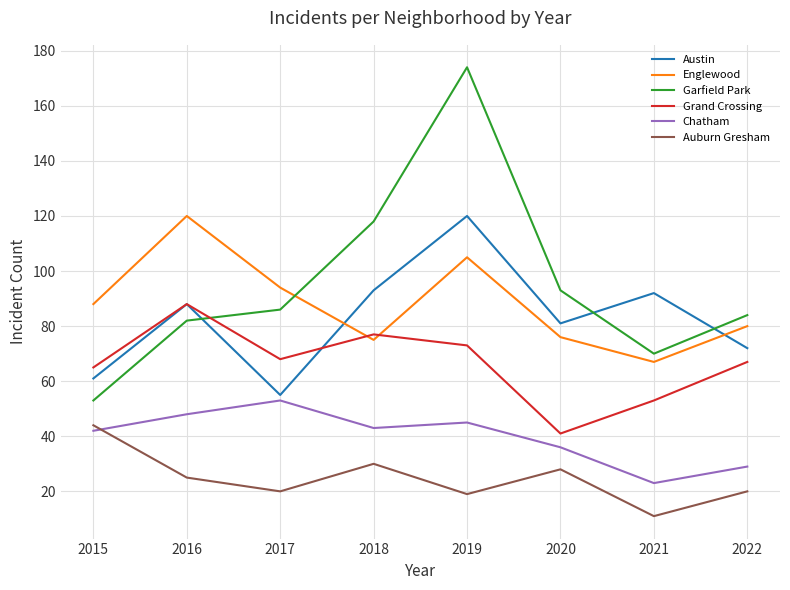

Where is Chatham nearest to the value 38?

2020